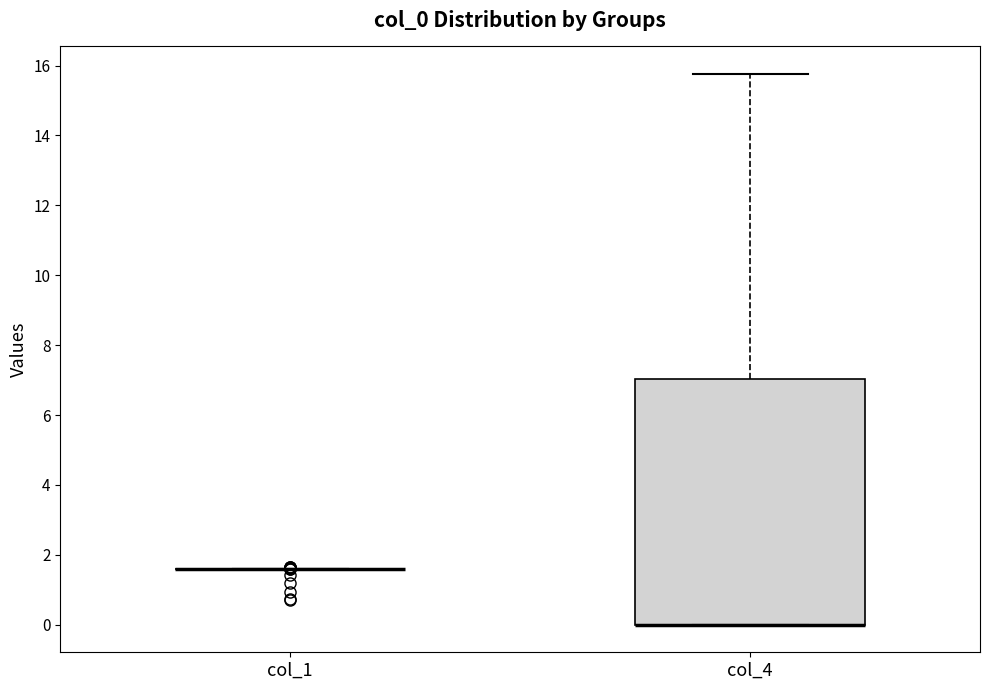

Comparing the boxes themselves (not the whiskers), which one is the tallest?

col_4